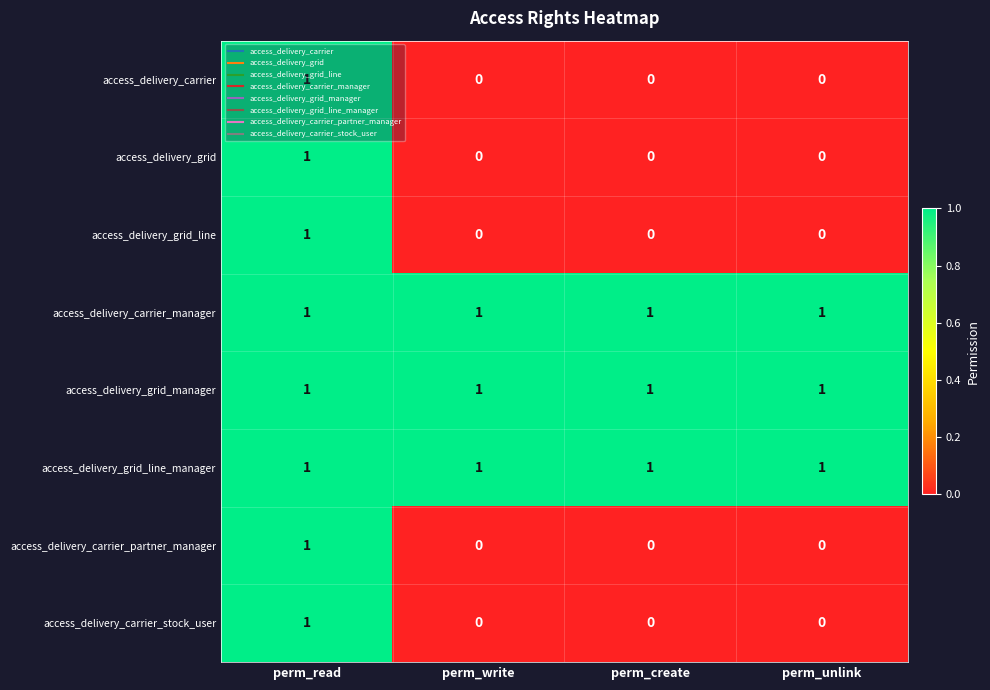

At which category is the sum across all series the highest?

perm_read